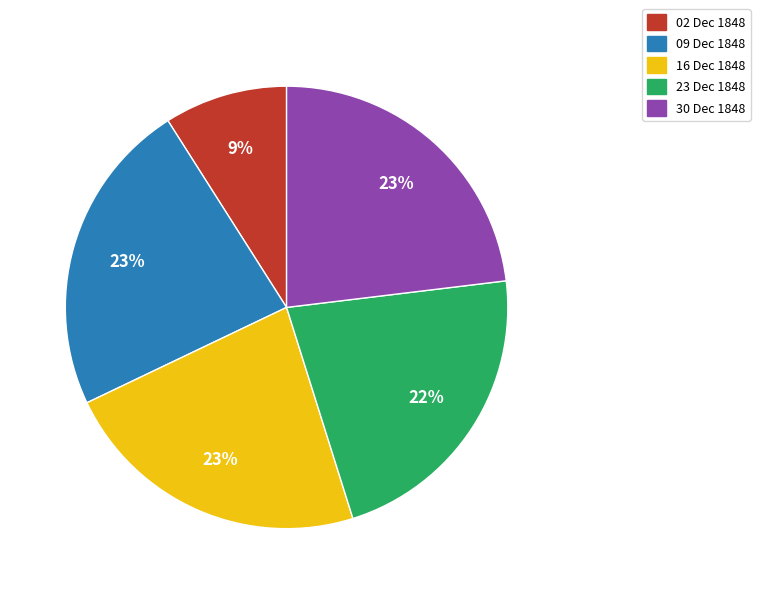

To the nearest percent, what is the difference between the largest and smallest slice percentages?

14%